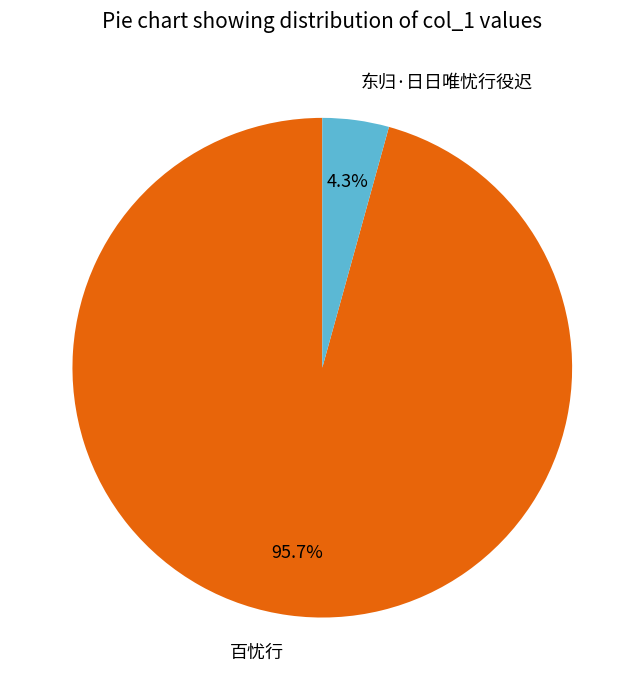

Is there a majority slice in this chart?

Yes